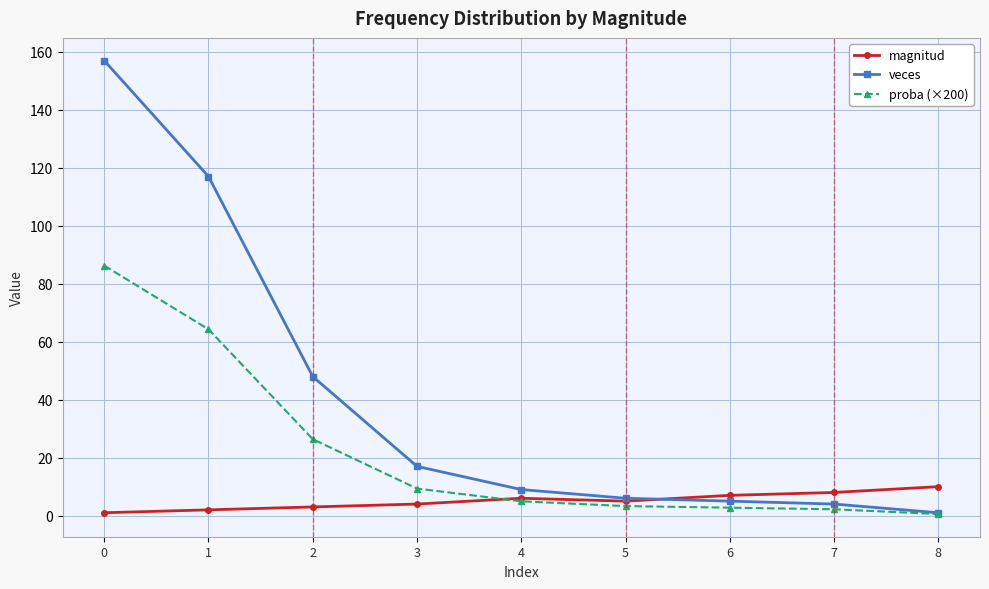

Rank the series by their maximum value, from lowest to highest.

magnitud, proba (×200), veces